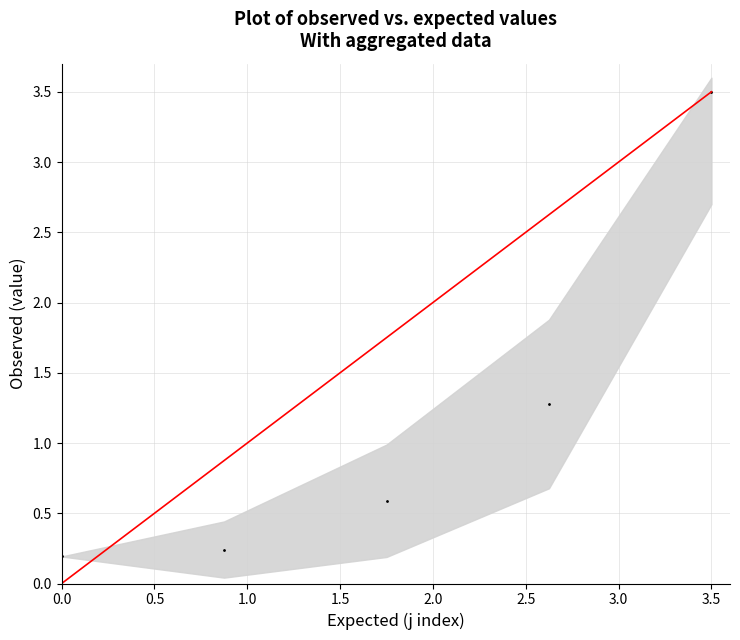

What Y value in the scatter plot is closest to 1?

1.3